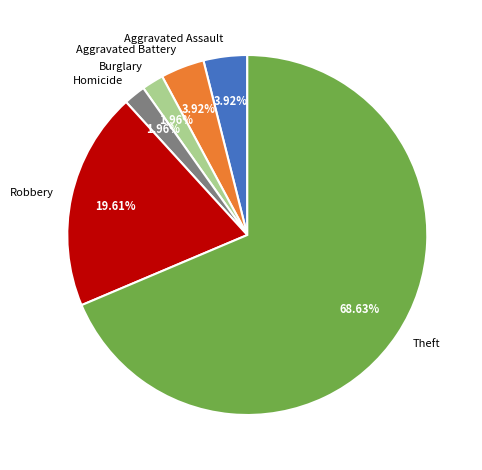

To the nearest percent, what portion does Robbery represent?

20%